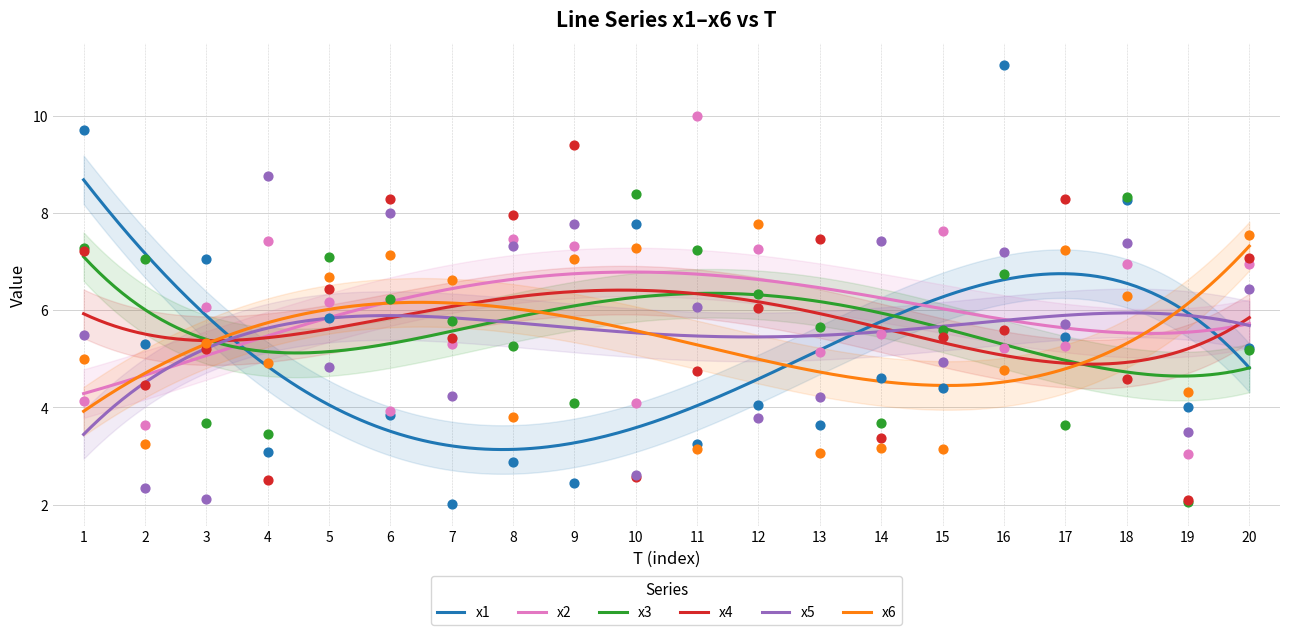

Which series has the largest Y range (max minus min)?

x1